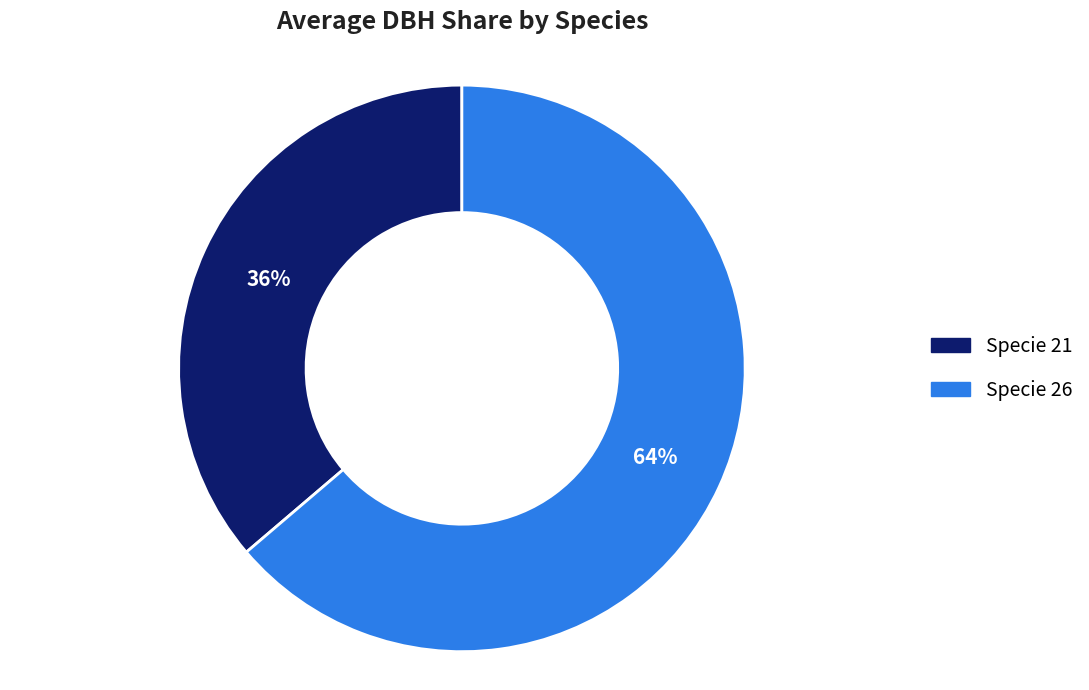

Is there a majority slice in this chart?

Yes